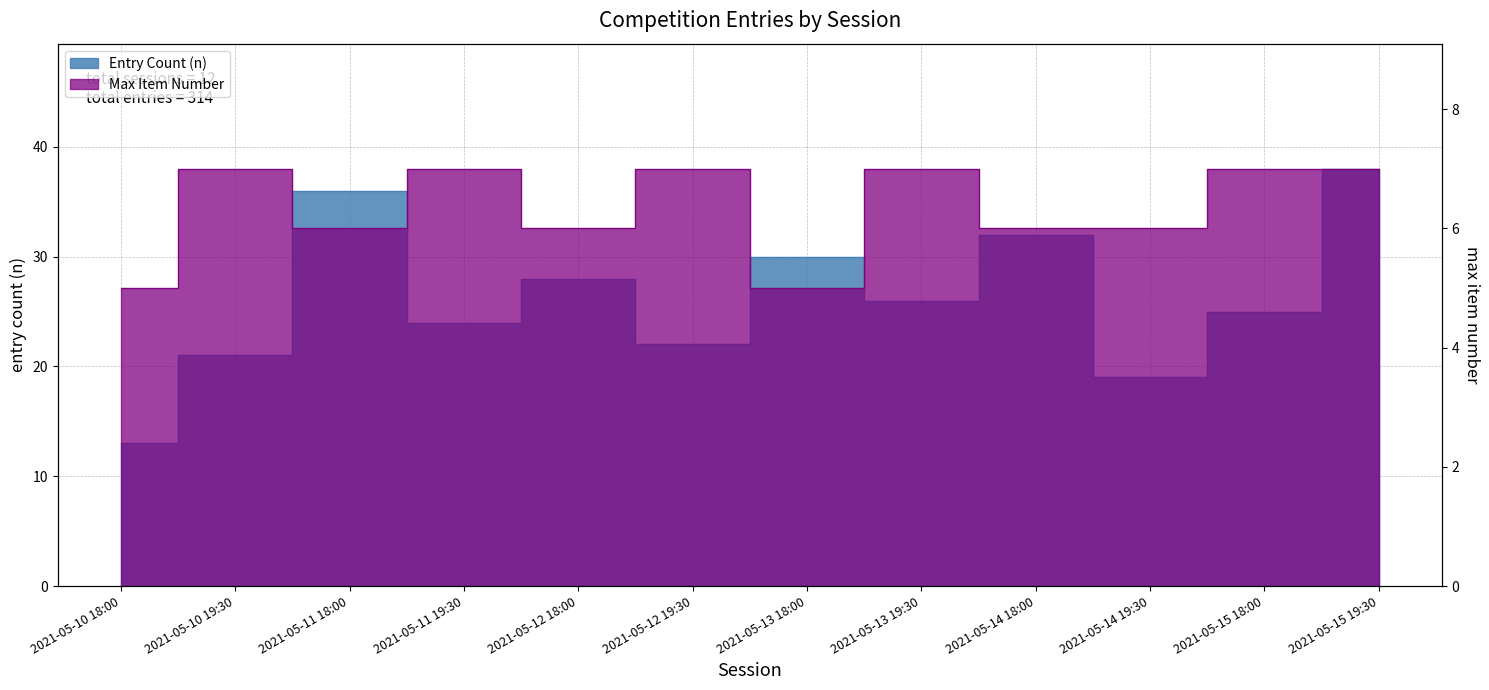

Does the chart display data point markers on the line(s)?

No